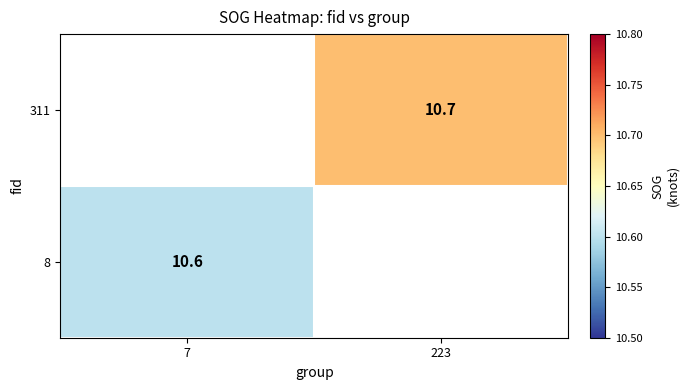

Is it true that 8 equals 18.2 at 7?

False